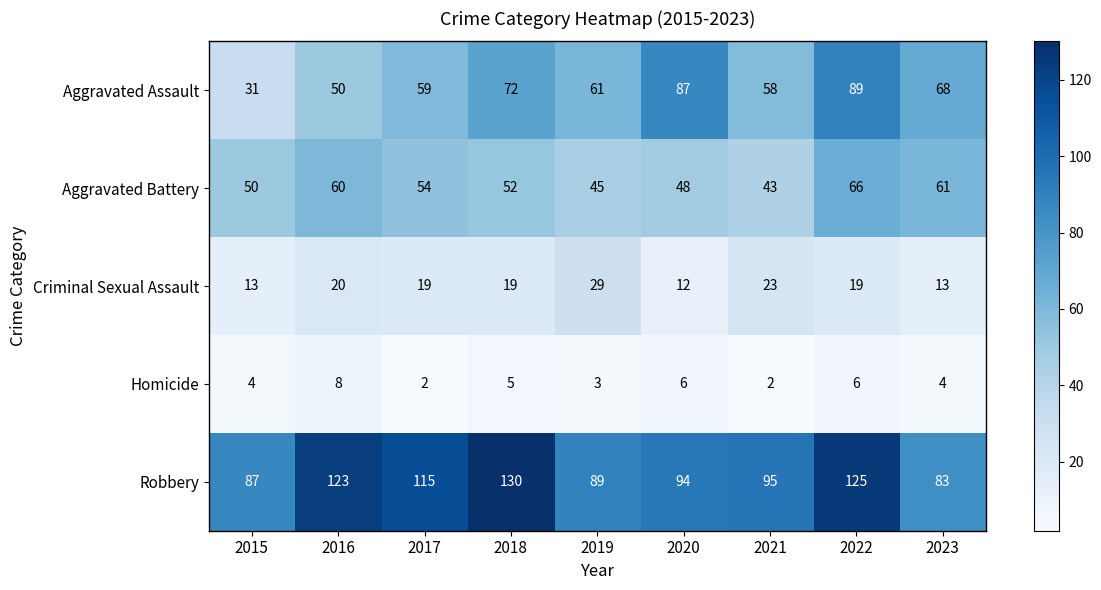

Is it true that Aggravated Assault equals 31 at 2016?

False